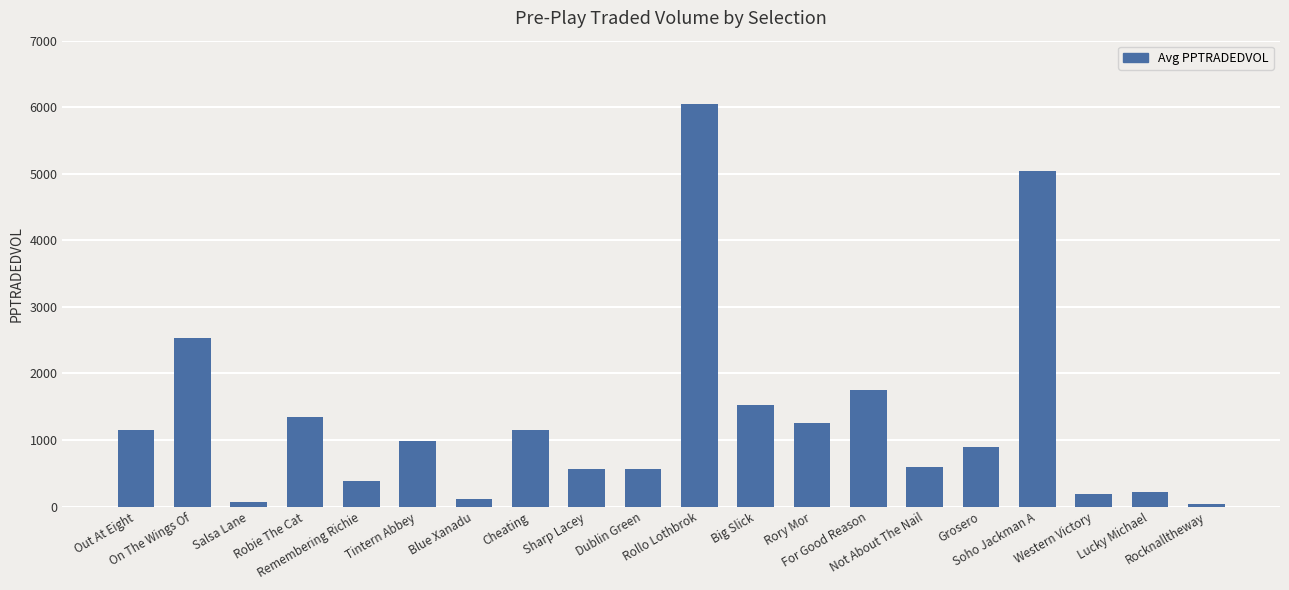

Between Blue Xanadu and Soho Jackman A, which is larger?

Soho Jackman A